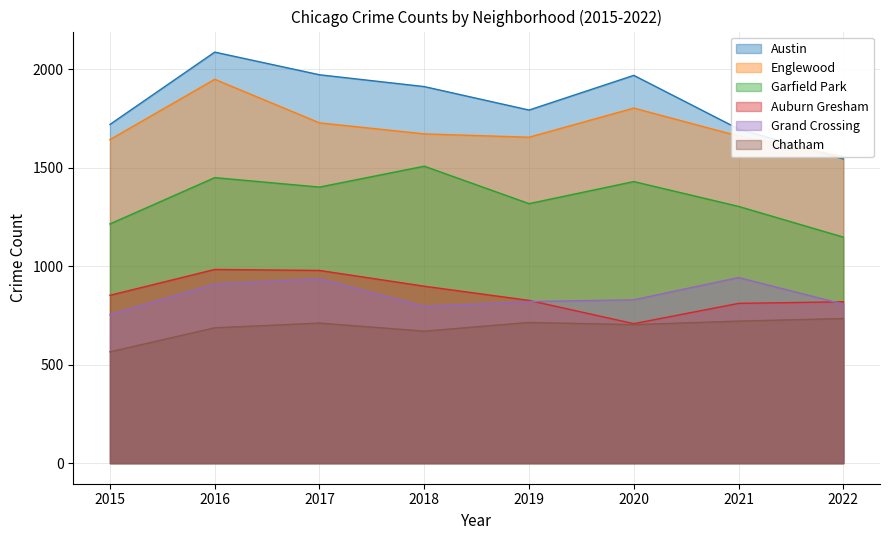

Where is the first local minimum for Chatham?

2018